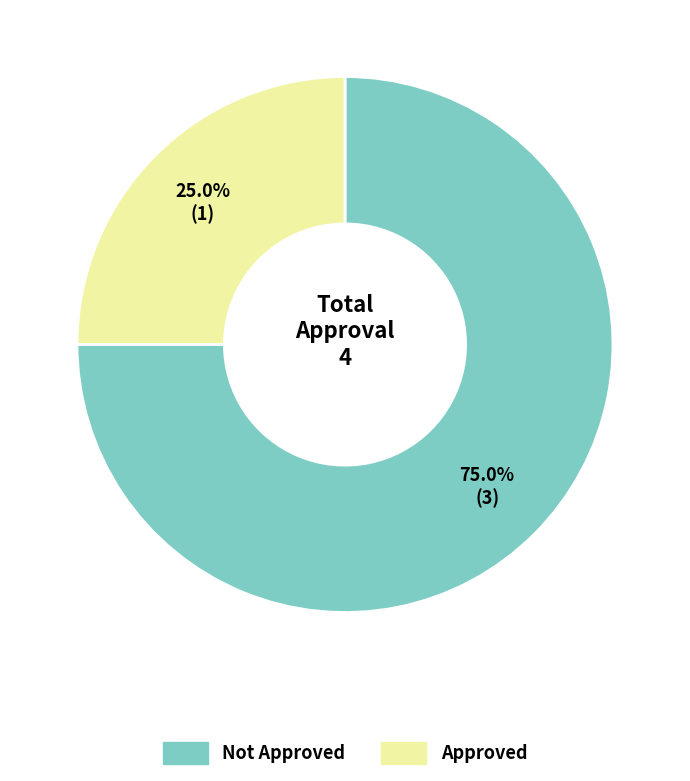

How many slices are in this pie chart?

2